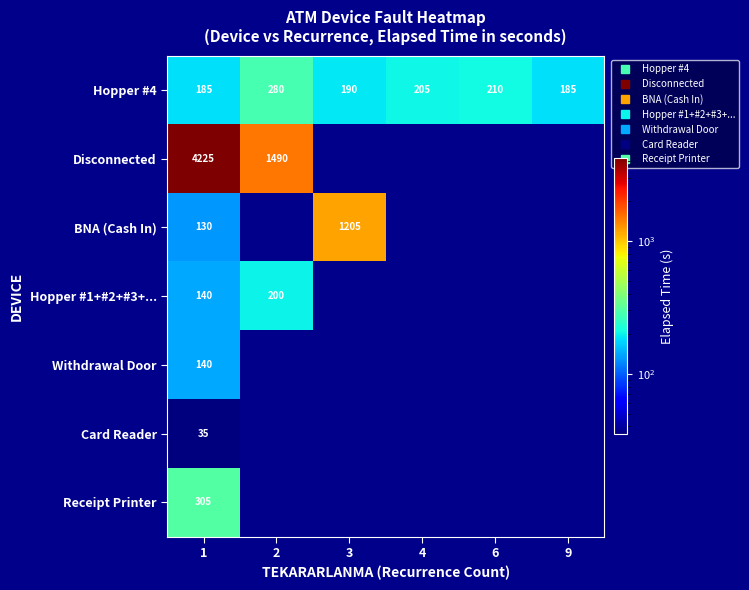

Is it true that Receipt Printer equals 0 at 4?

True